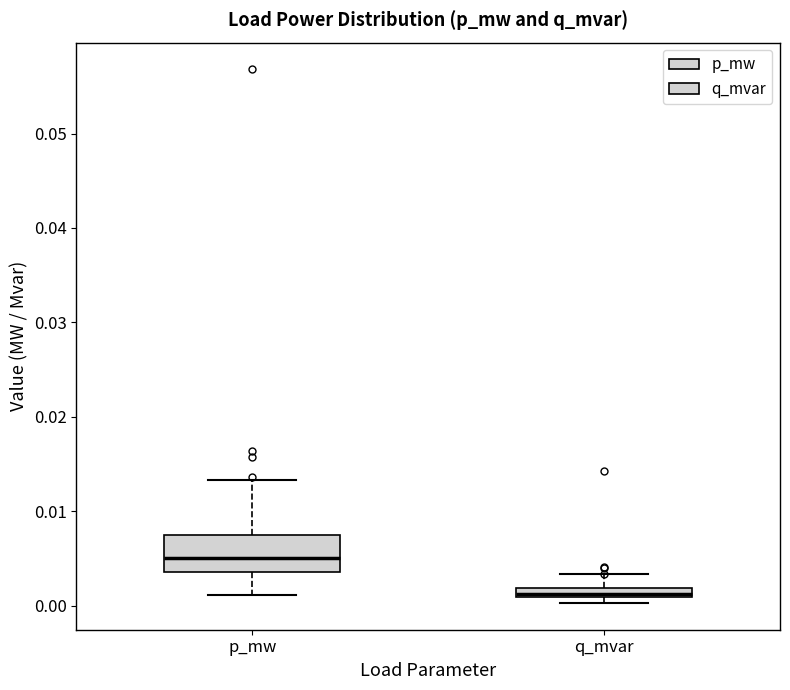

Which box is the tallest, from its lower edge to its upper edge?

p_mw